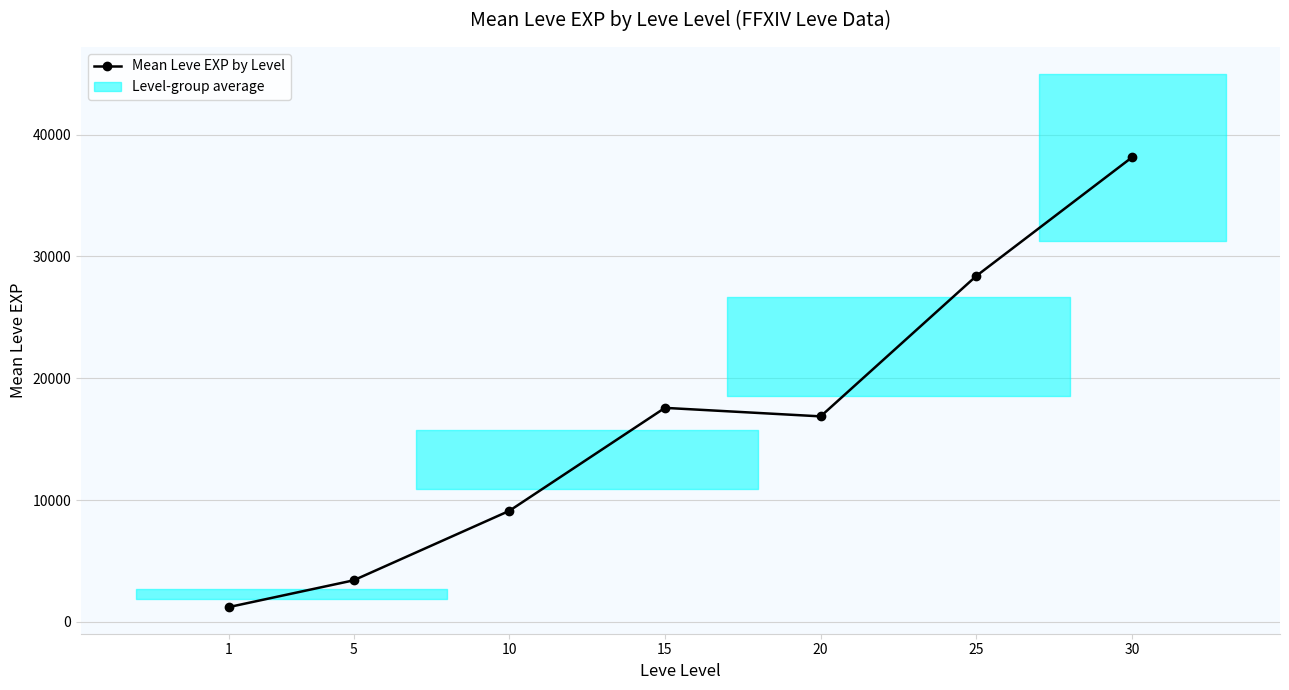

The chart shows a value of 16865.0 at 20. True or false?

True